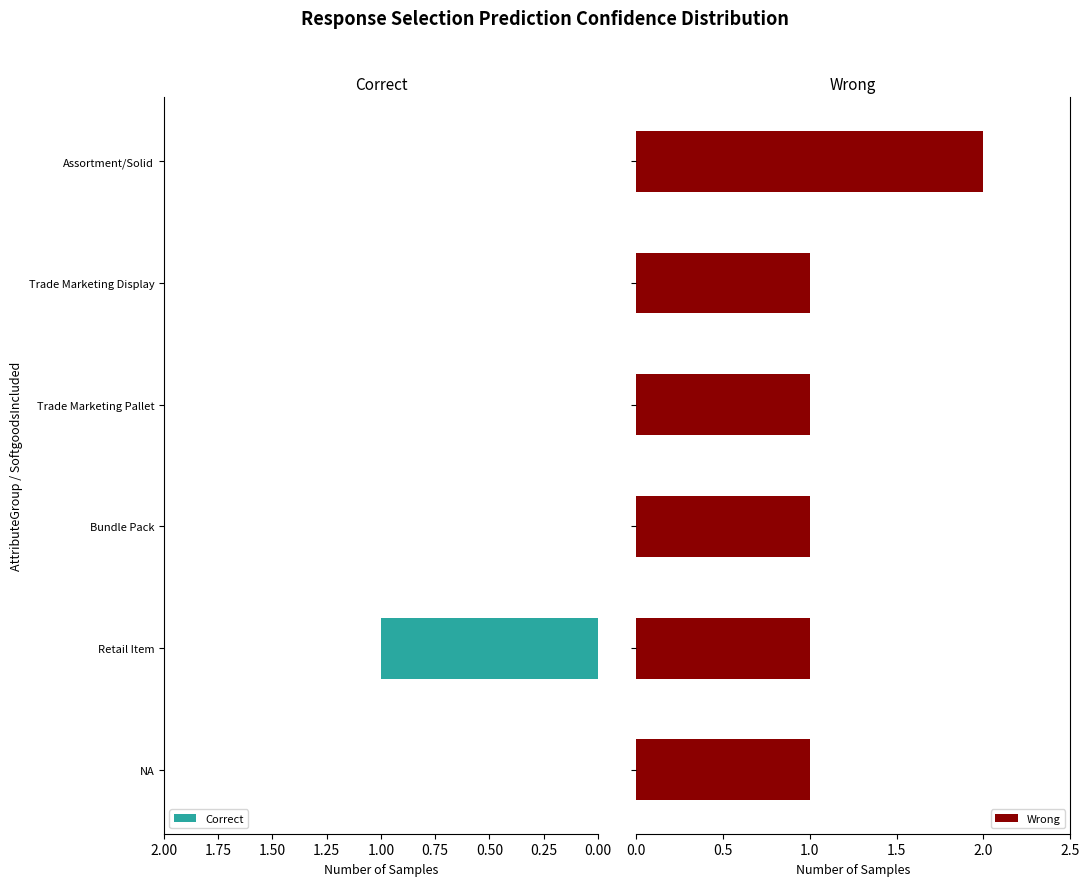

The Correct series shows 0 at Trade Marketing Pallet. True or false?

True